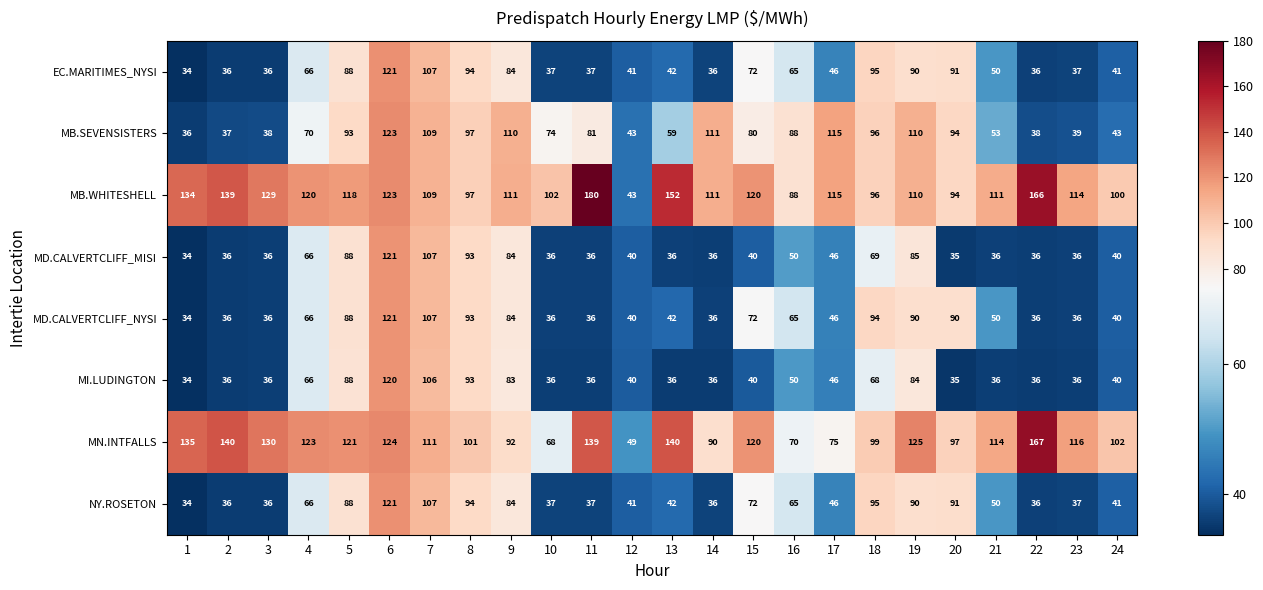

What is the minimum value for MB.WHITESHELL?

43